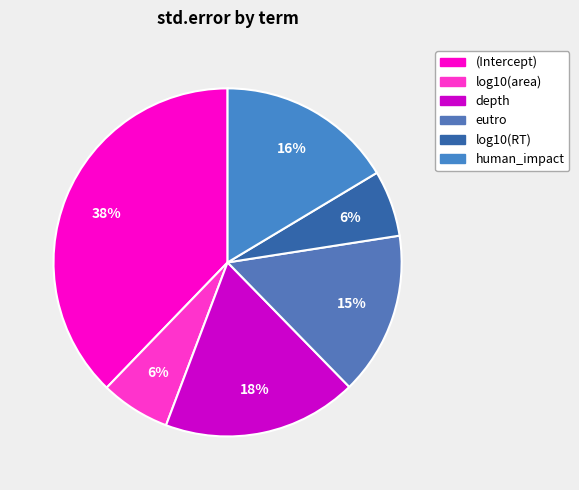

To the nearest percent, what percentage of the pie is eutro?

15%